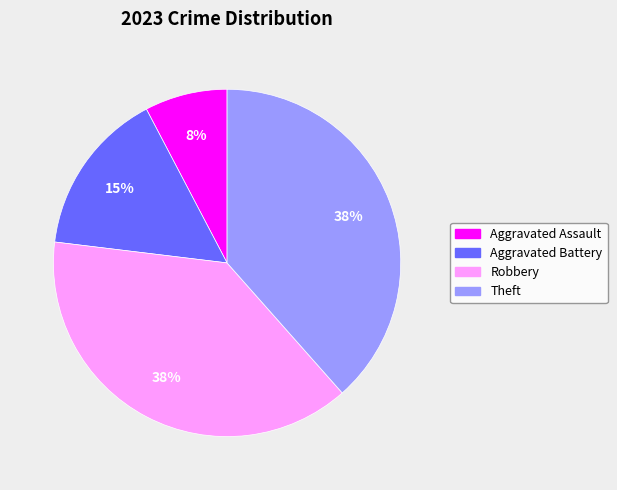

Does any single category account for the majority?

No